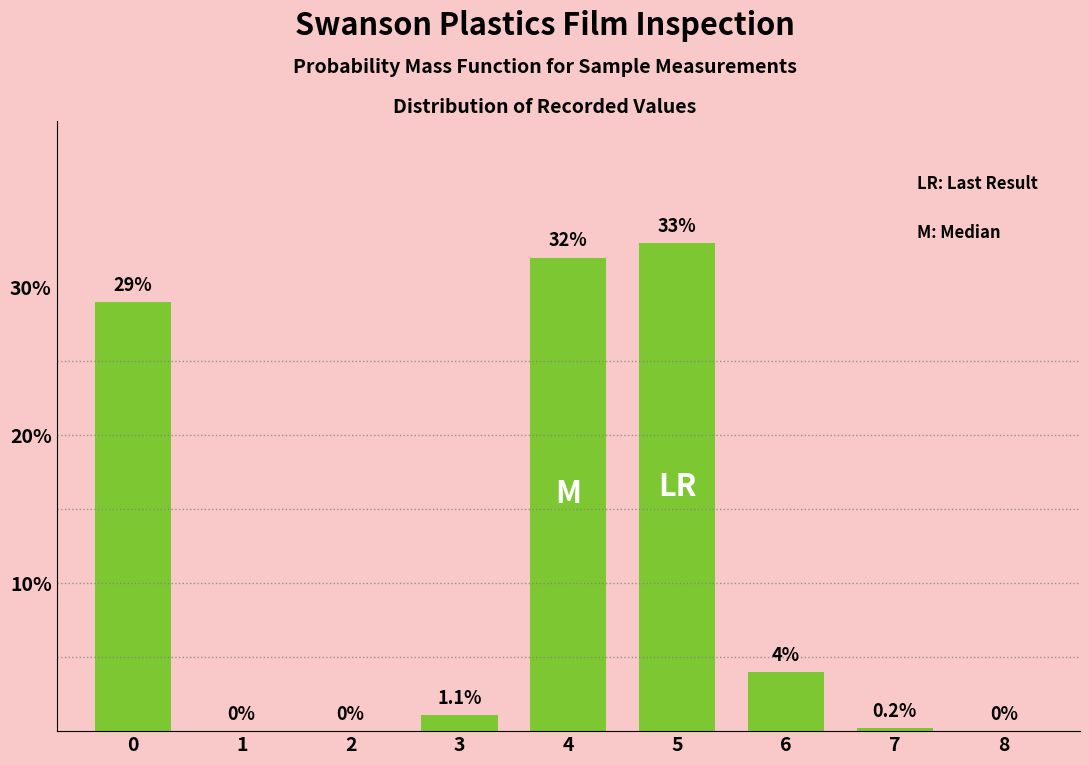

Reading left to right, extract all data points from this chart.

0=29.0	1=0.0	2=0.0	3=1.1	4=32.0	5=33.0	6=4.0	7=0.2	8=0.0